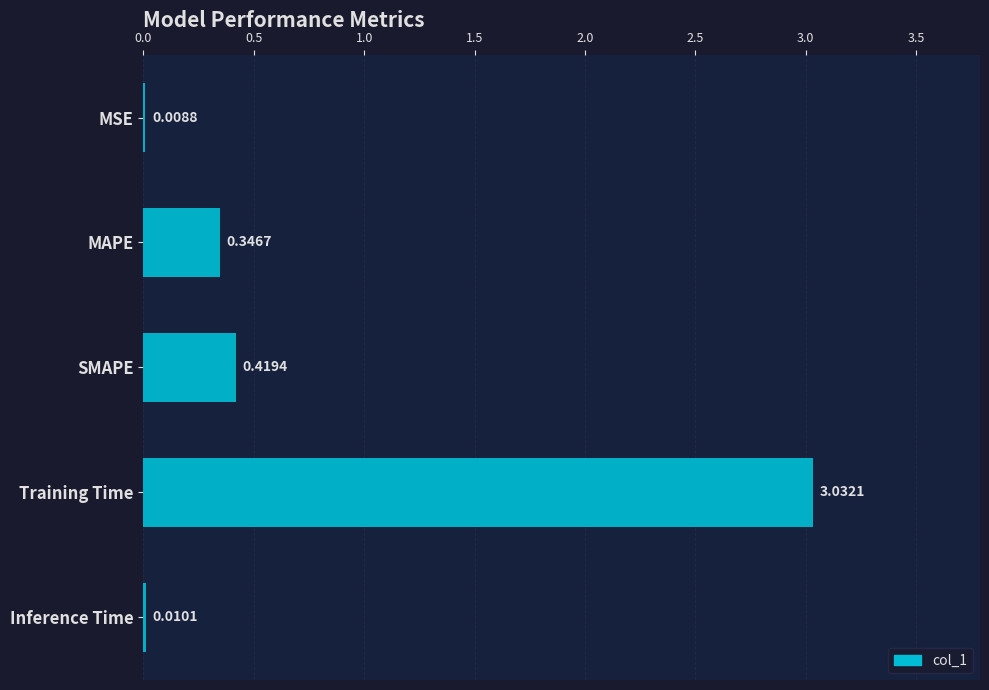

Between MAPE and Training Time, which is larger?

Training Time